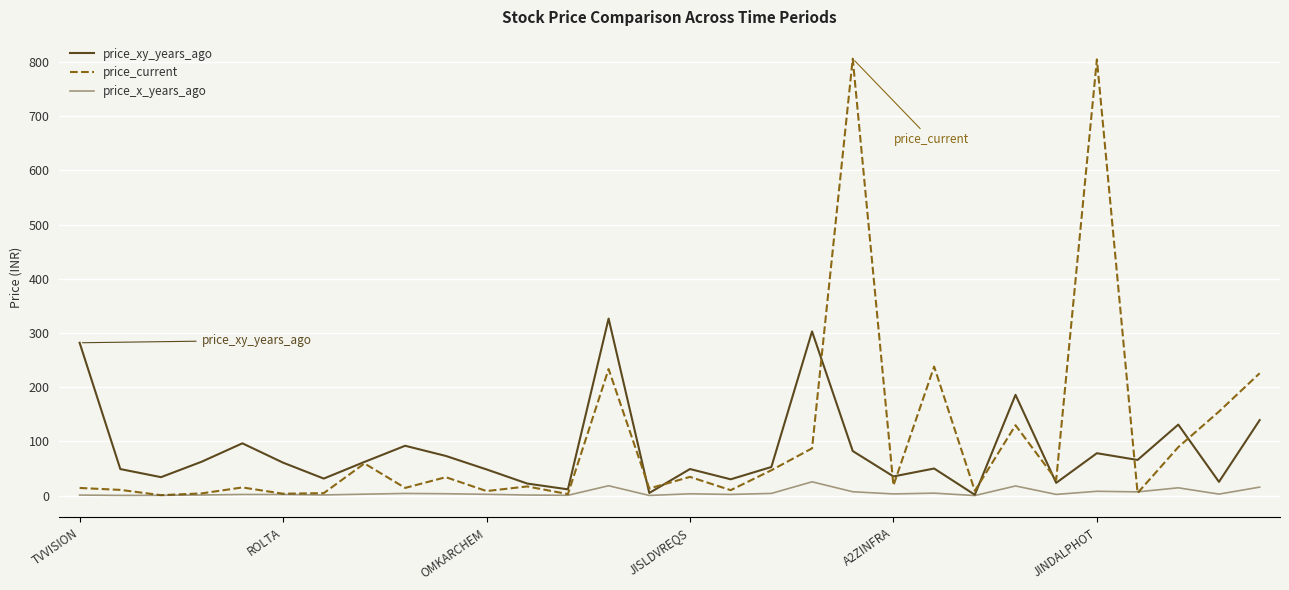

How many lines are shown in the chart?

3